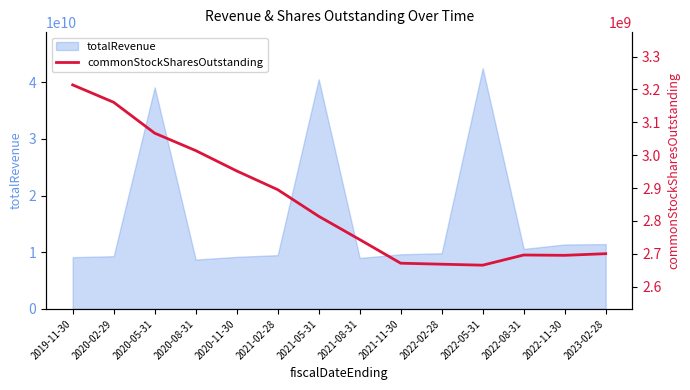

Reading left to right, what are all the values shown in this chart?

3214000000	3161000000	3067000000	3014000000	2952000000	2895000000	2814000000	2743000000	2671000000	2668000000	2665000000	2696000000	2695000000	2700000000